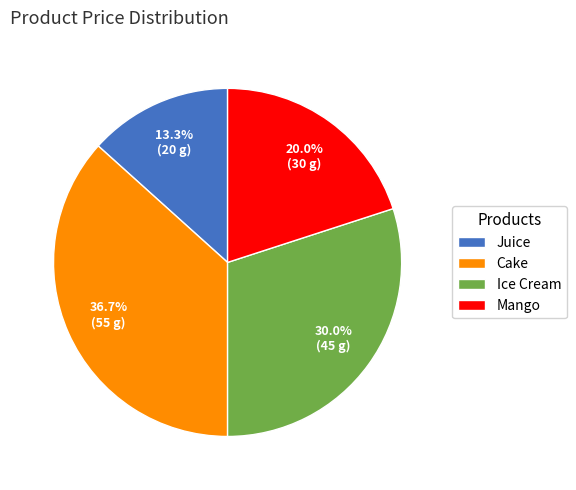

To the nearest percent, what is the average slice percentage?

25%